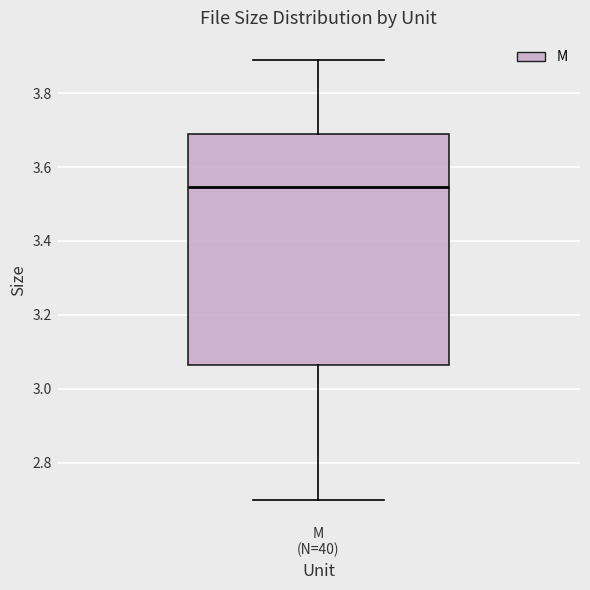

Transcribe this box plot: give where the median line is, the range the box spans, and where the two whiskers end, as read against the y-axis. The values are not printed on the chart, so give them approximately, as read against the axis.

median 3.54, box 3.06 to 3.70, whiskers 2.70 to 3.90